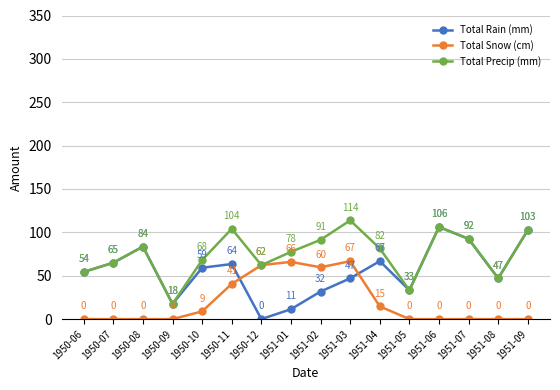

In Total Rain (mm), how many points are lower than both neighbors (excluding endpoints)?

4